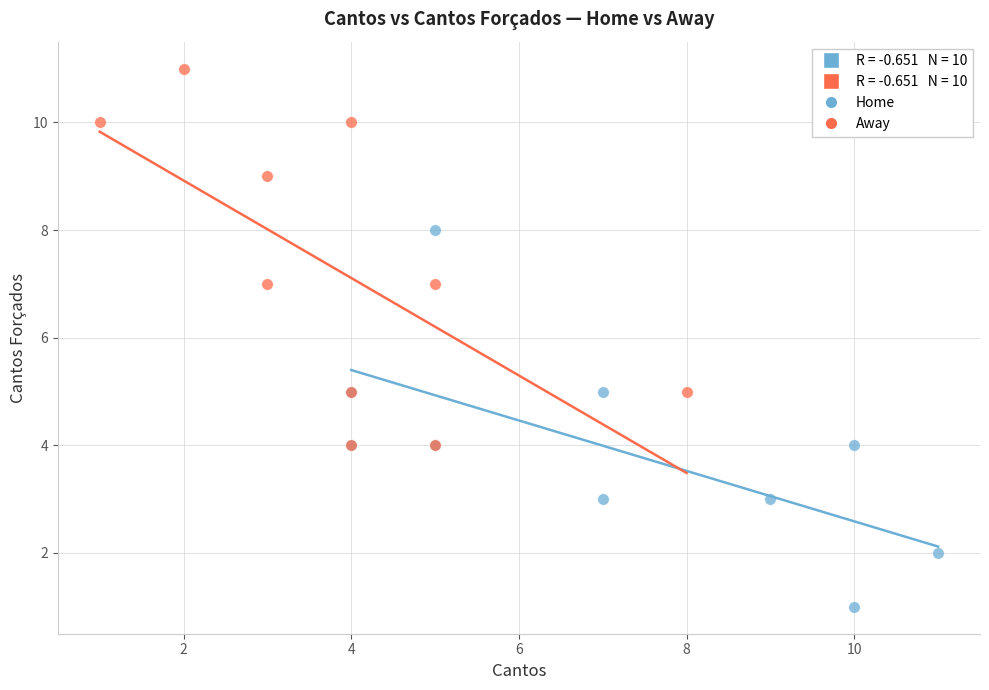

Which series contains the highest Y value?

Away